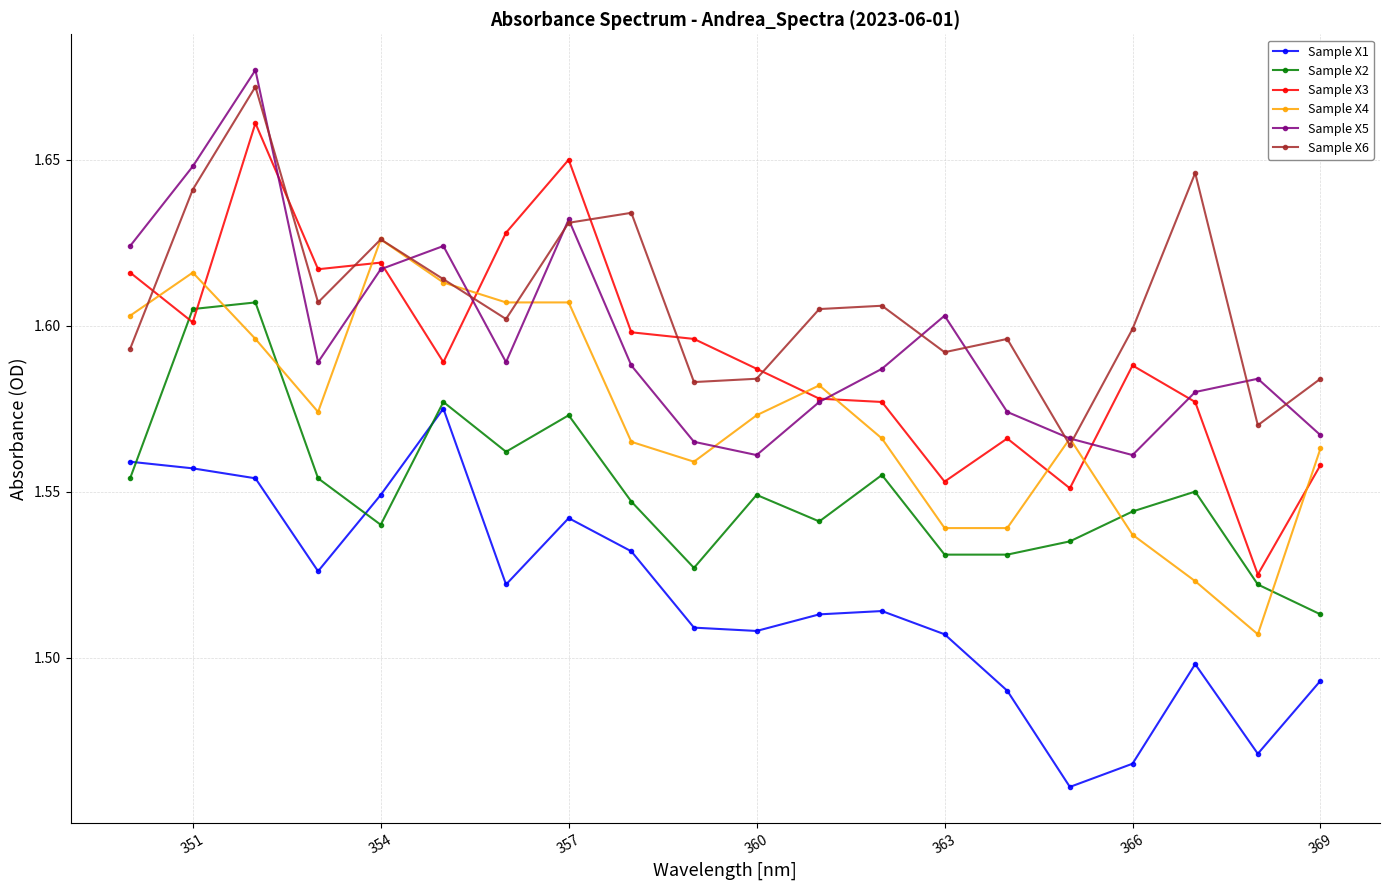

After their last crossing, which series has the higher values: Sample X2 or Sample X3?

Sample X3